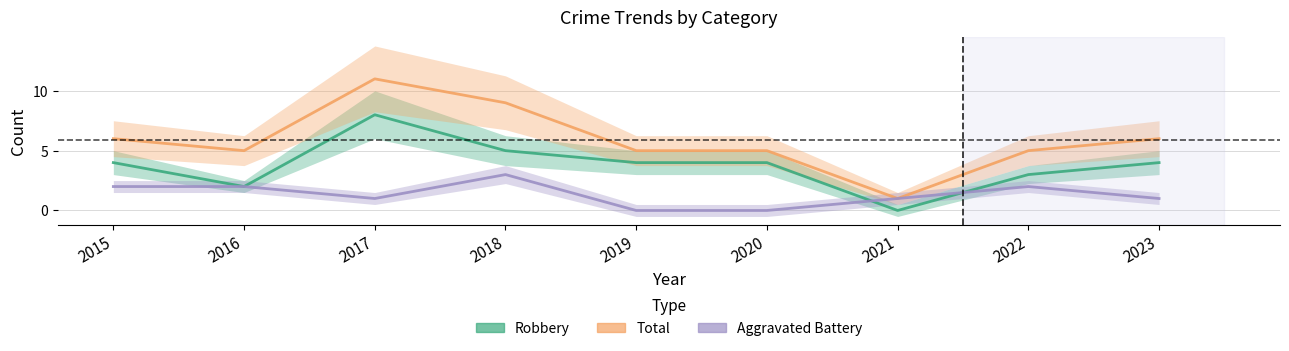

Reading left to right, list all the values displayed in this chart.

Aggravated Battery: 2015=2	2016=2	2017=1	2018=3	2019=0	2020=0	2021=1	2022=2	2023=1
Robbery: 2015=4	2016=2	2017=8	2018=5	2019=4	2020=4	2021=0	2022=3	2023=4
Total: 2015=6	2016=5	2017=11	2018=9	2019=5	2020=5	2021=1	2022=5	2023=6